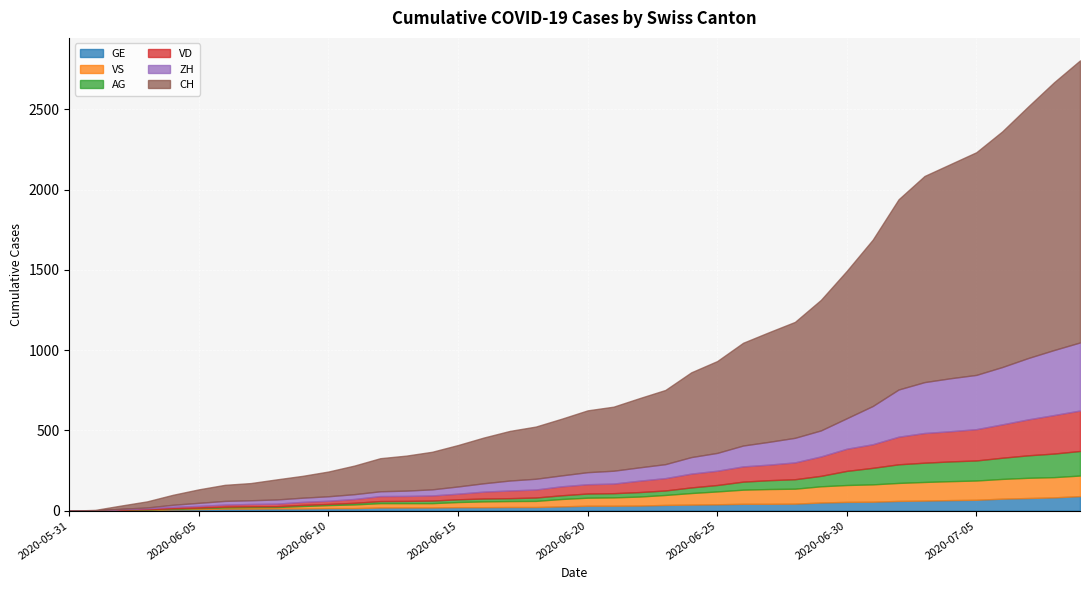

Rank the categories by VD value from highest to lowest.

2020-07-09, 2020-07-08, 2020-07-07, 2020-07-06, 2020-07-05, 2020-07-04, 2020-07-03, 2020-07-02, 2020-07-01, 2020-06-30, 2020-06-29, 2020-06-28, 2020-06-27, 2020-06-26, 2020-06-25, 2020-06-24, 2020-06-23, 2020-06-22, 2020-06-21, 2020-06-20, 2020-06-19, 2020-06-18, 2020-06-17, 2020-06-16, 2020-06-15, 2020-06-14, 2020-06-12, 2020-06-13, 2020-06-11, 2020-06-10, 2020-06-09, 2020-06-08, 2020-06-07, 2020-06-06, 2020-06-05, 2020-06-04, 2020-06-03, 2020-06-02, 2020-05-31, 2020-06-01